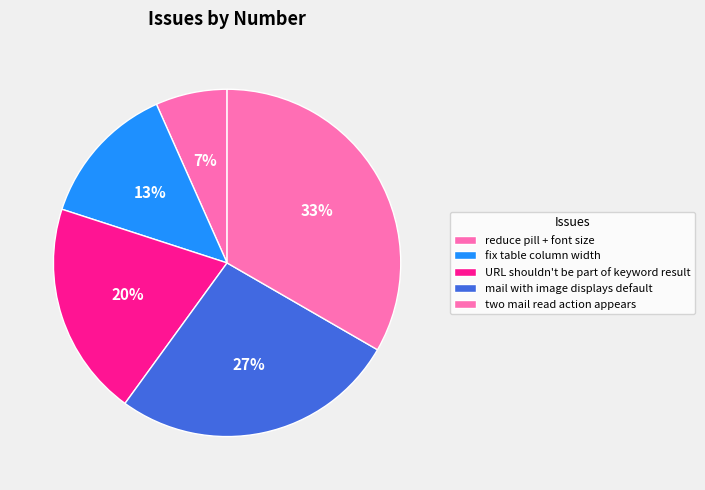

To the nearest percent, what is the combined percentage of URL shouldn't be part of keyword result and two mail read action appears?

53%